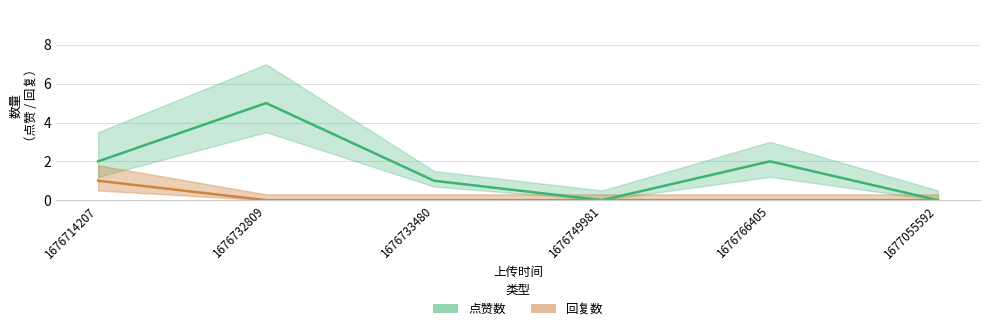

At which label is 点赞数 closest to 2?

1676714207